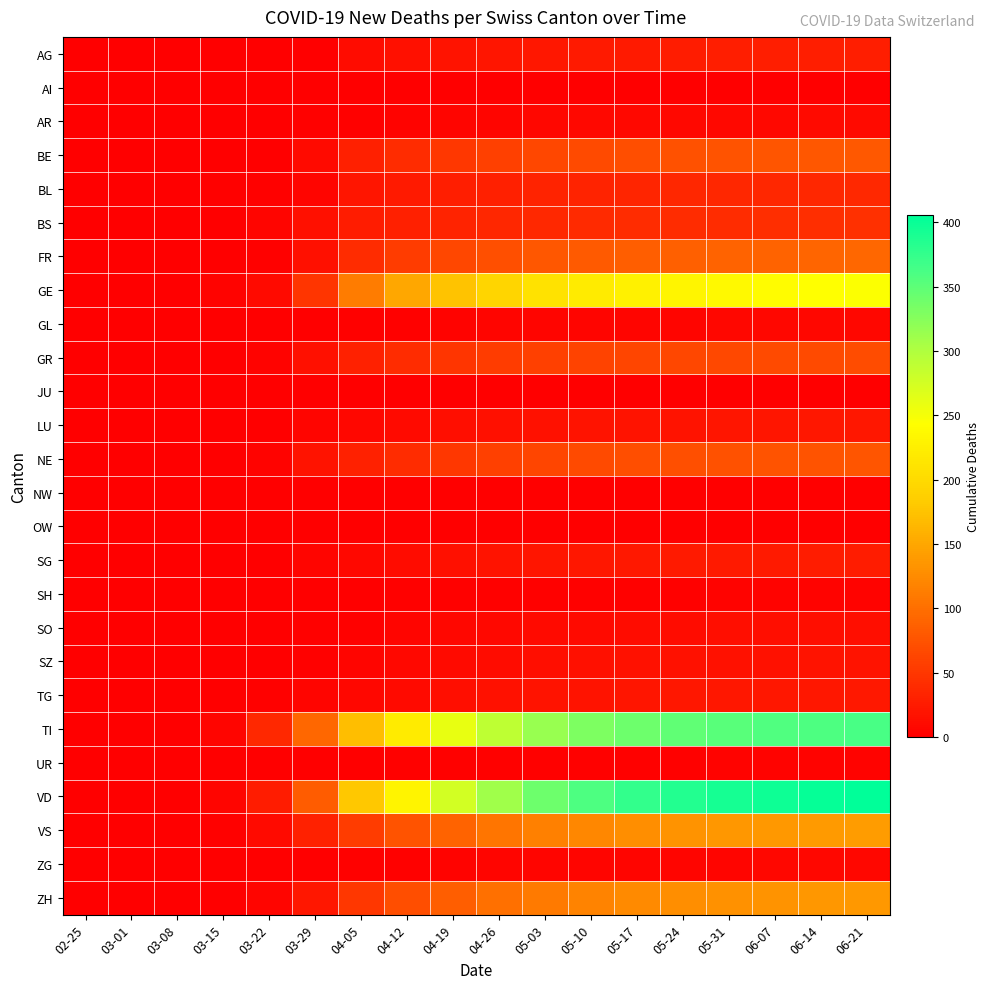

Count the number of data series in this chart.

26